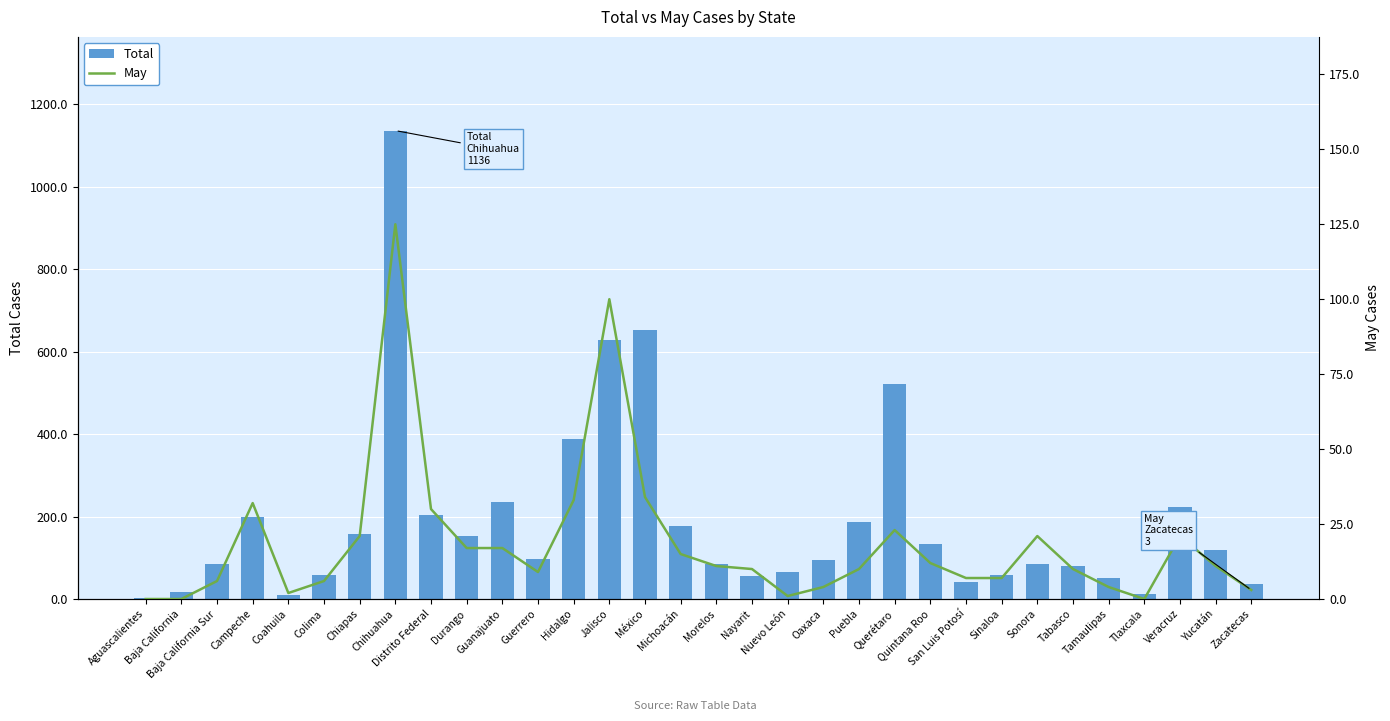

Count the number of categories in the chart.

32